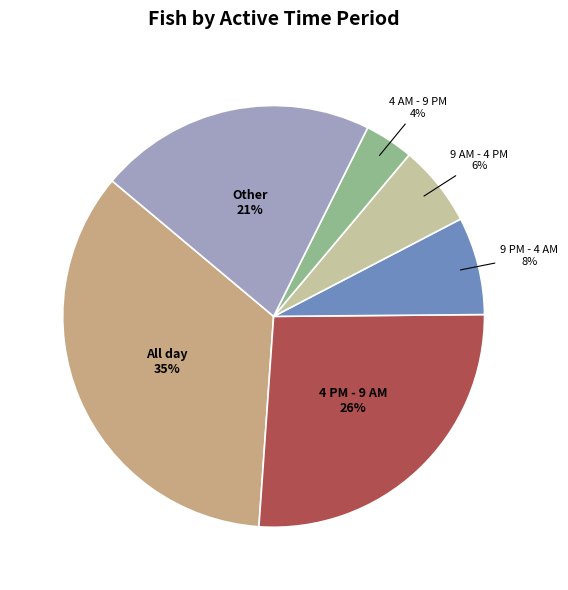

Is there a majority slice in this chart?

No